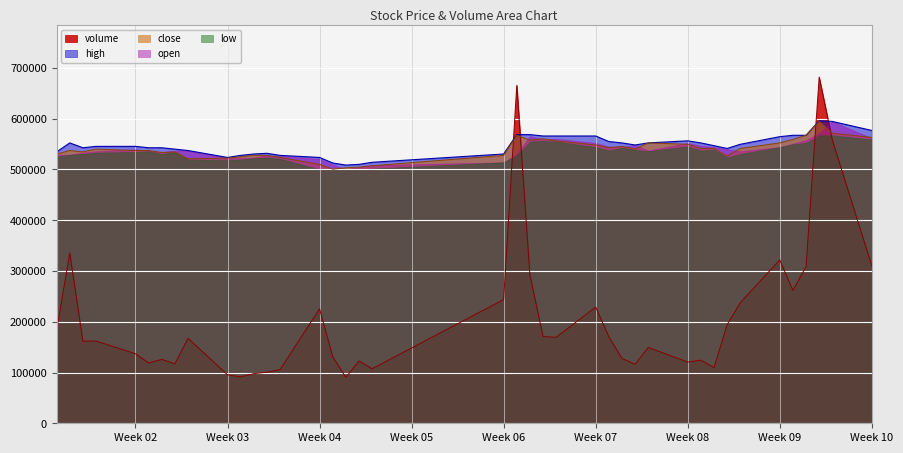

At which label does close reach its peak?

2022-03-03